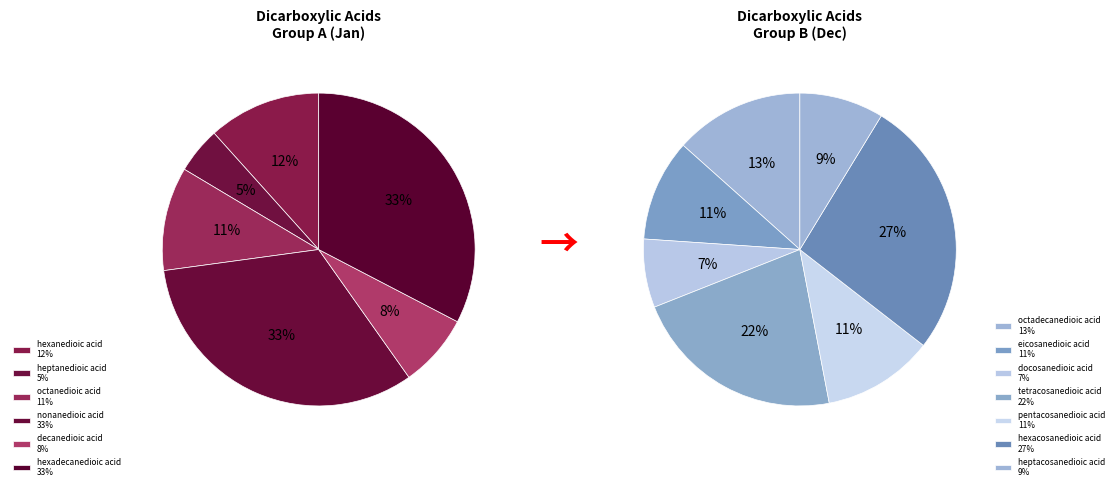

The heptacosanedioic acid slice represents 1% of the pie. True or false?

False